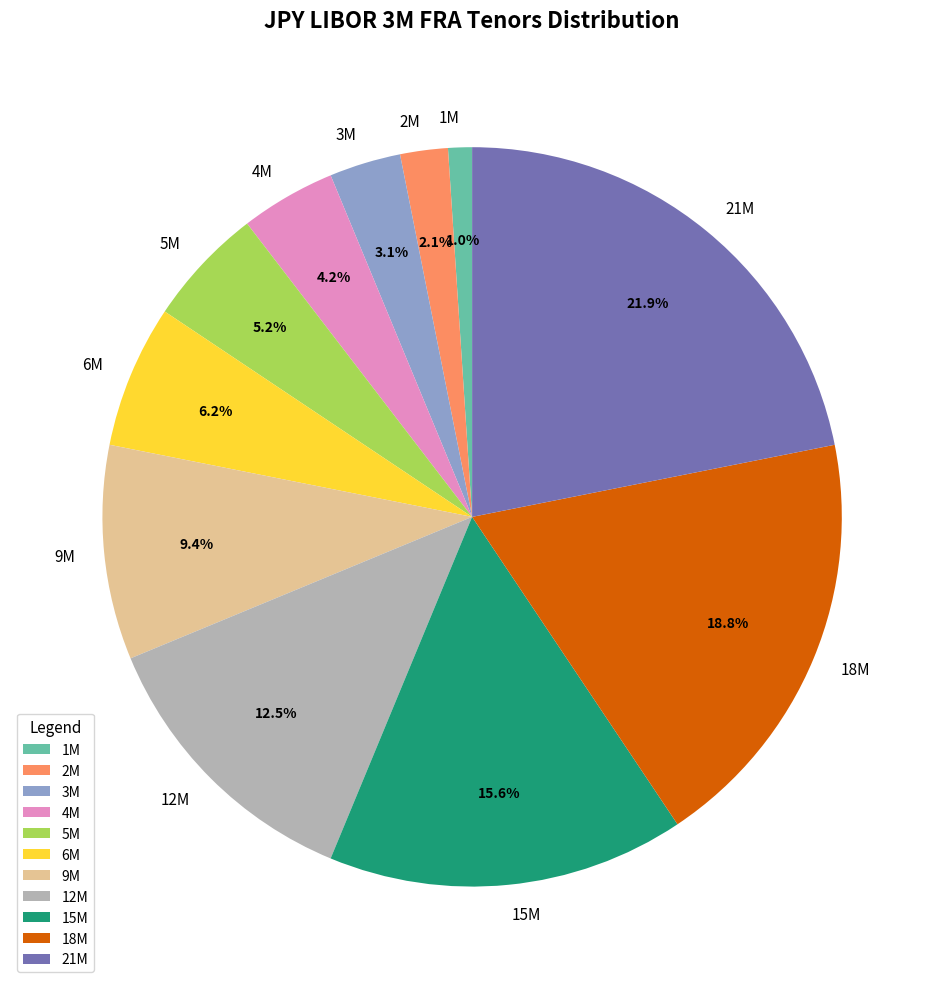

Do 5M and 2M together represent more than half of the pie?

No